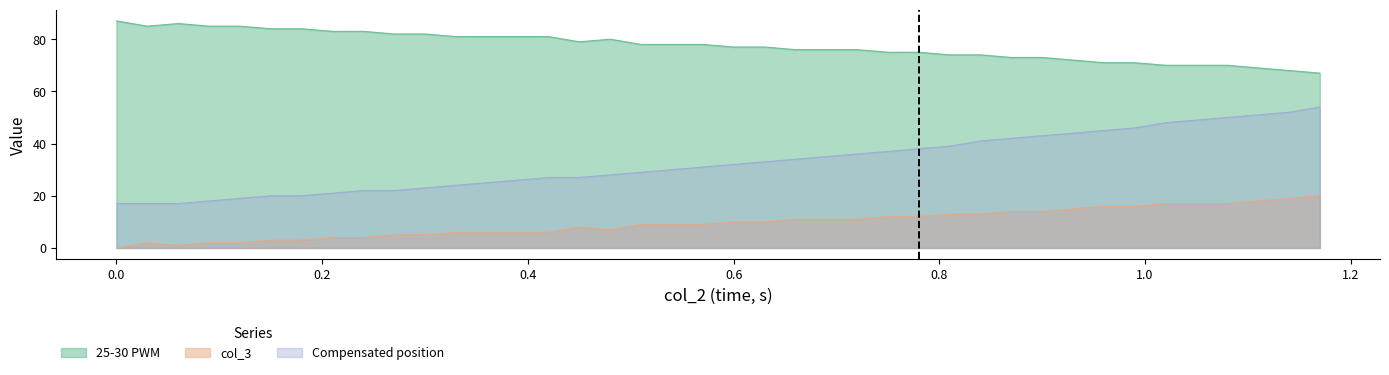

The value of col_3 at 0.42 is 10. True or false?

False